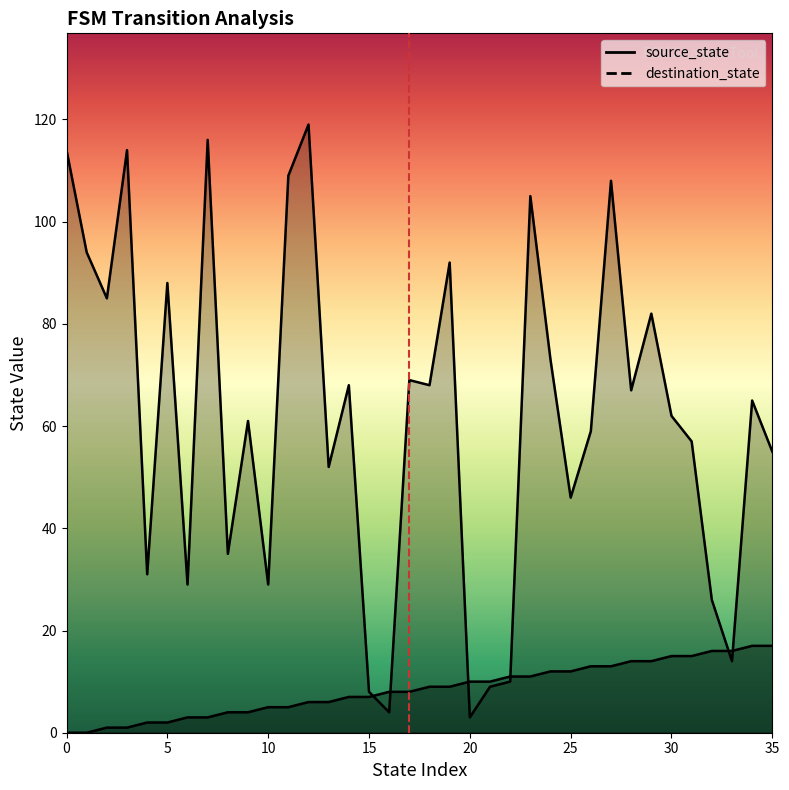

True or false: source_state has more than 0 points higher than both neighbors.

False